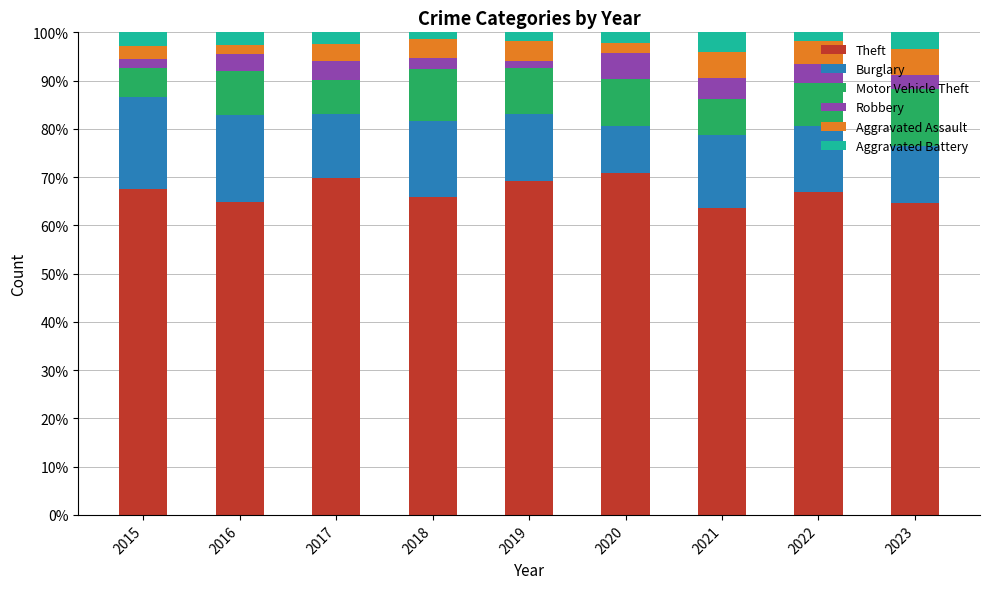

What is the average value of the Theft series?

67.0